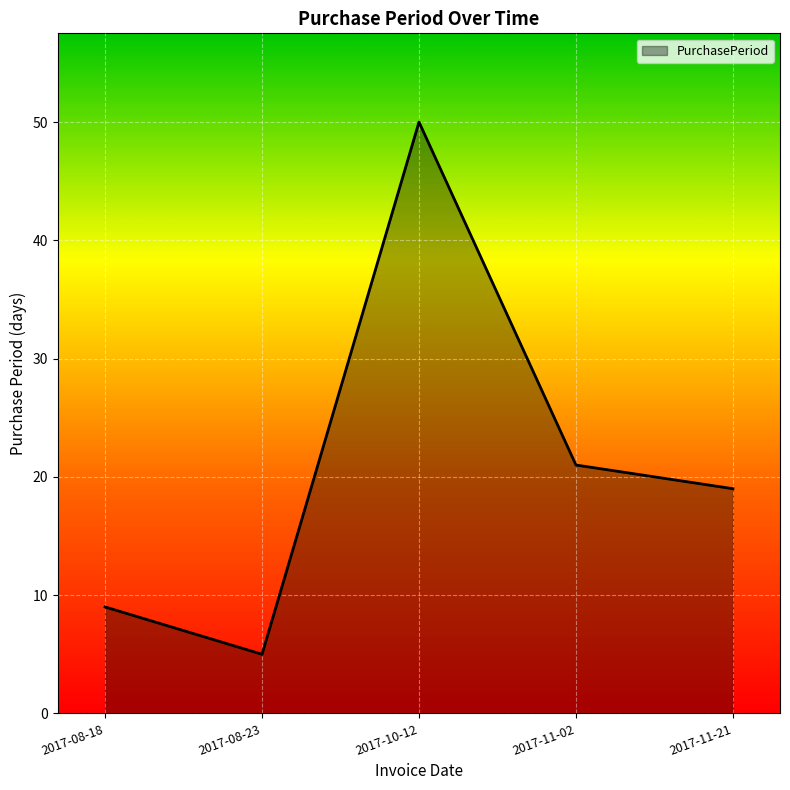

Reading left to right, list all the values displayed in this chart.

2017-08-18=9	2017-08-23=5	2017-10-12=50	2017-11-02=21	2017-11-21=19